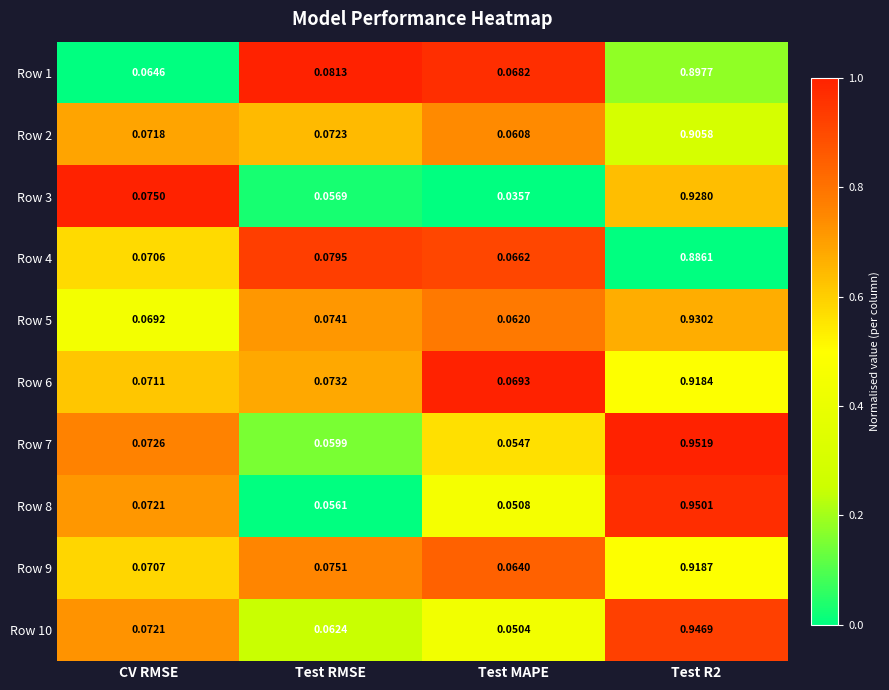

Where is Row 6 nearest to the value 0?

Test MAPE